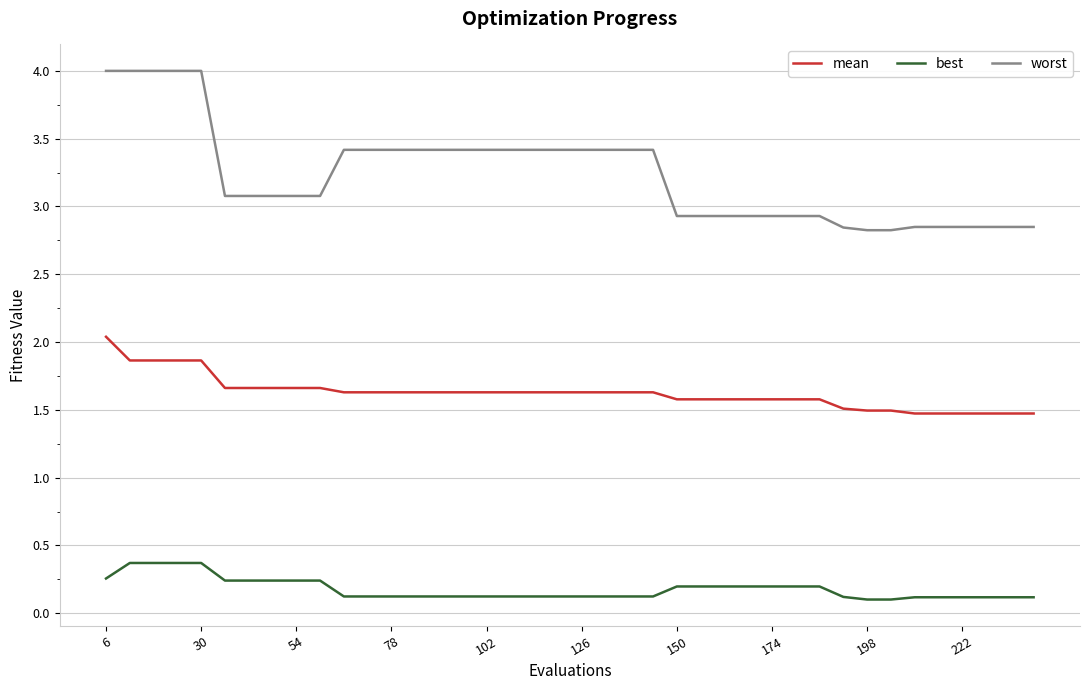

List the series in order of their peak value, highest first.

worst, mean, best